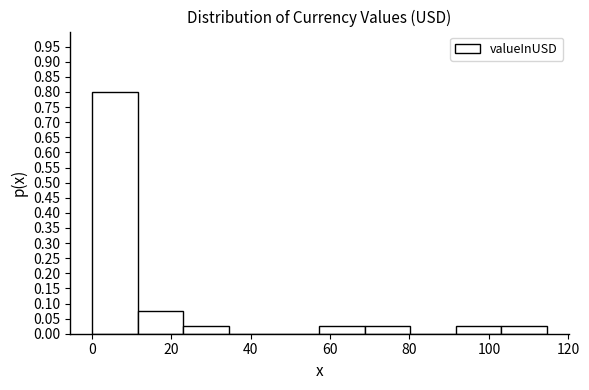

Reading left to right, transcribe this chart: for each bar, give the range it covers on the x-axis and its height. Neither the bar edges nor the heights are printed on the chart, so give them approximately, as read against the axes.

0 to 12: 0.800
12 to 24: 0.075
24 to 34: 0.025
34 to 46: 0
46 to 58: 0
58 to 68: 0.025
68 to 80: 0.025
80 to 92: 0
92 to 104: 0.025
104 to 114: 0.025